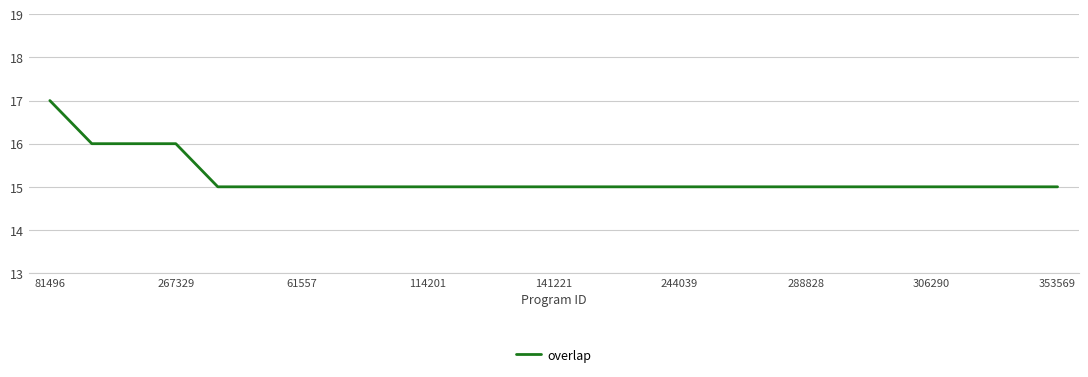

What is the smallest value displayed?

15